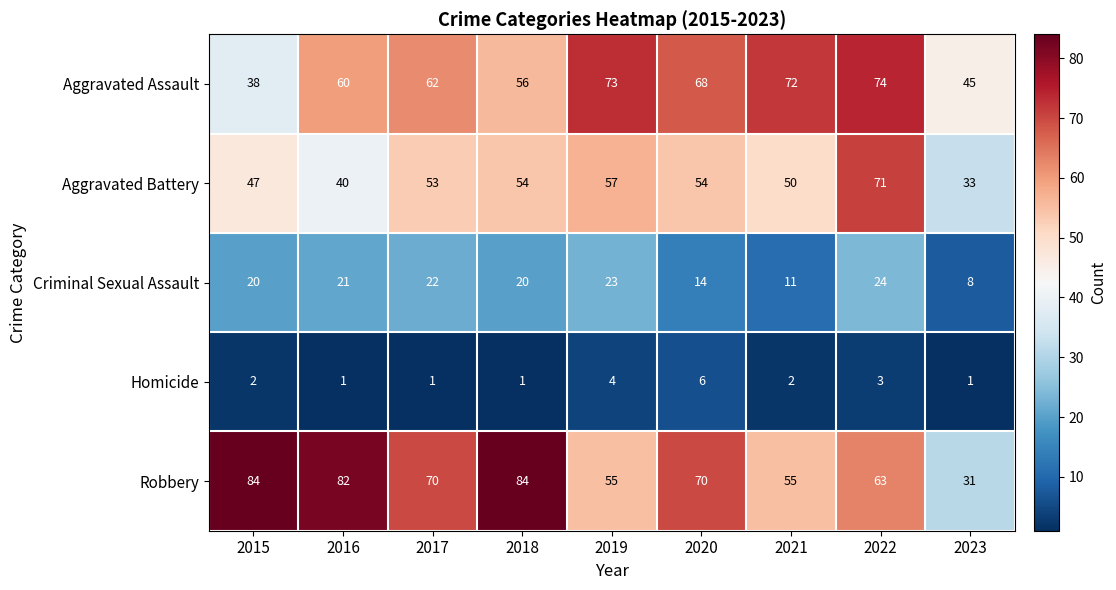

Where is Aggravated Assault nearest to the value 56?

2018